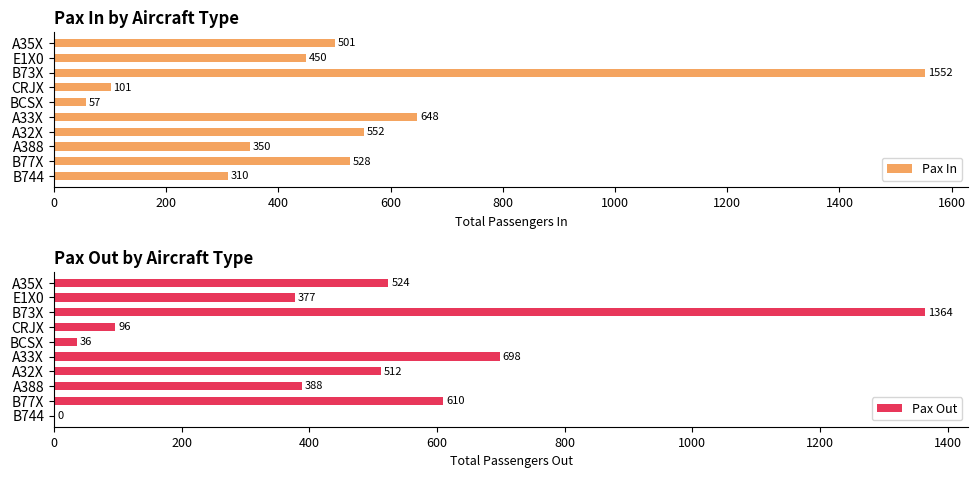

Reading left to right, extract all data points from this chart.

Pax In: 501	450	1552	101	57	648	552	350	528	310
Pax Out: 524	377	1364	96	36	698	512	388	610	0